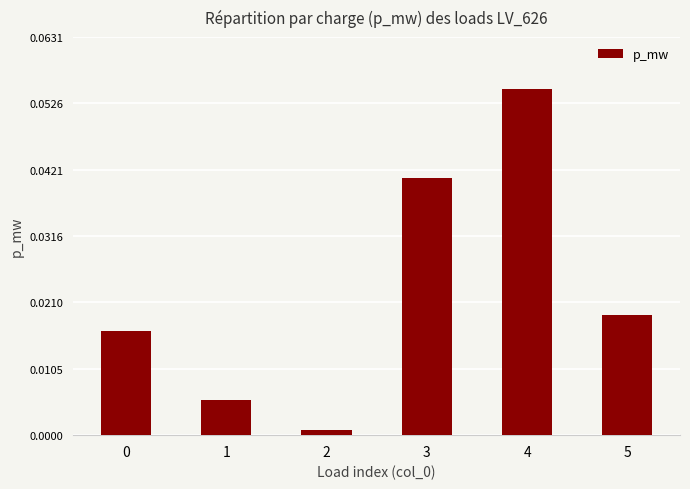

Are the bars grouped side by side (vs. stacked)?

No